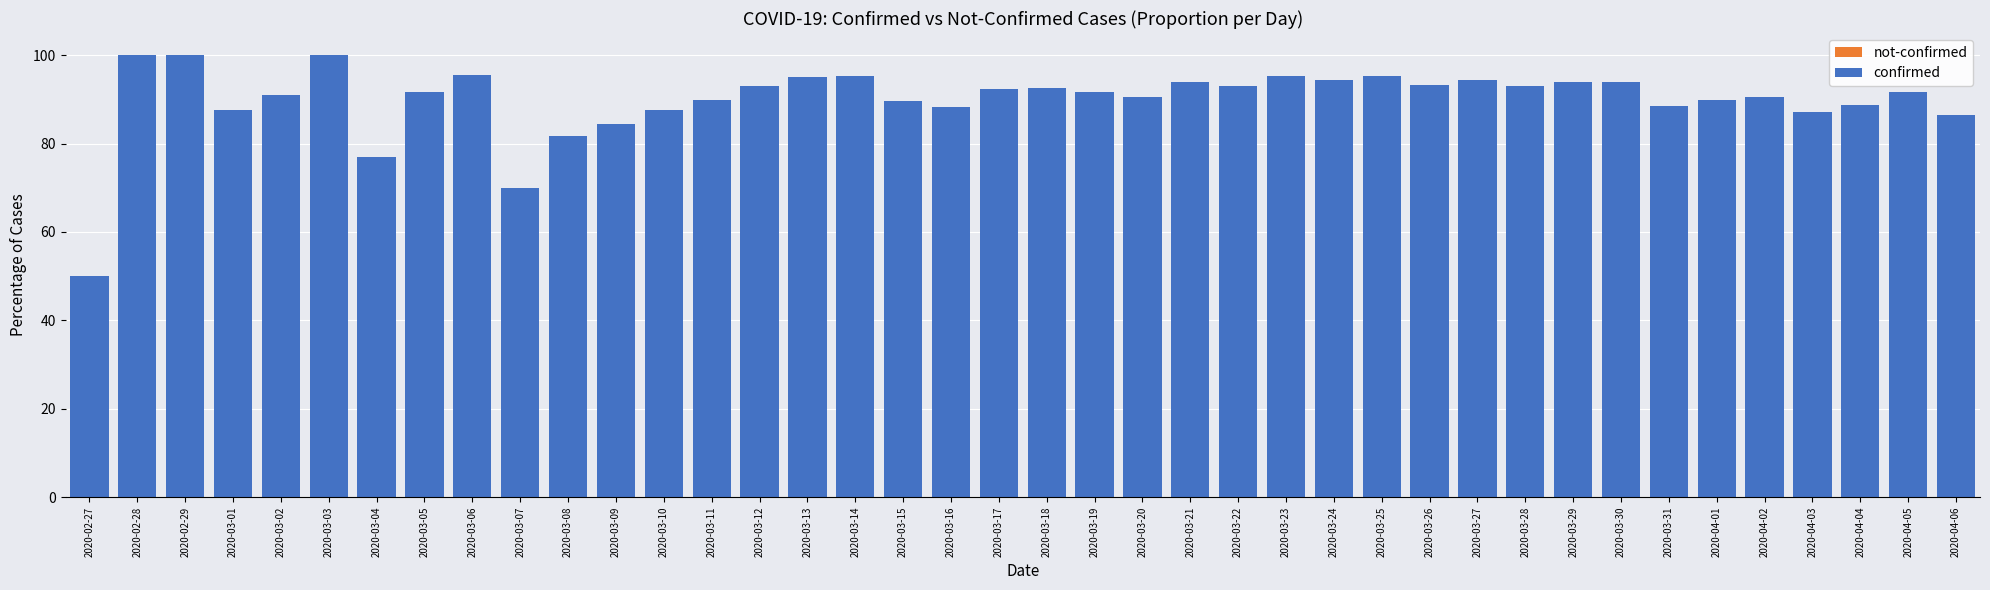

Where is not-confirmed nearest to the value 25?

2020-03-04